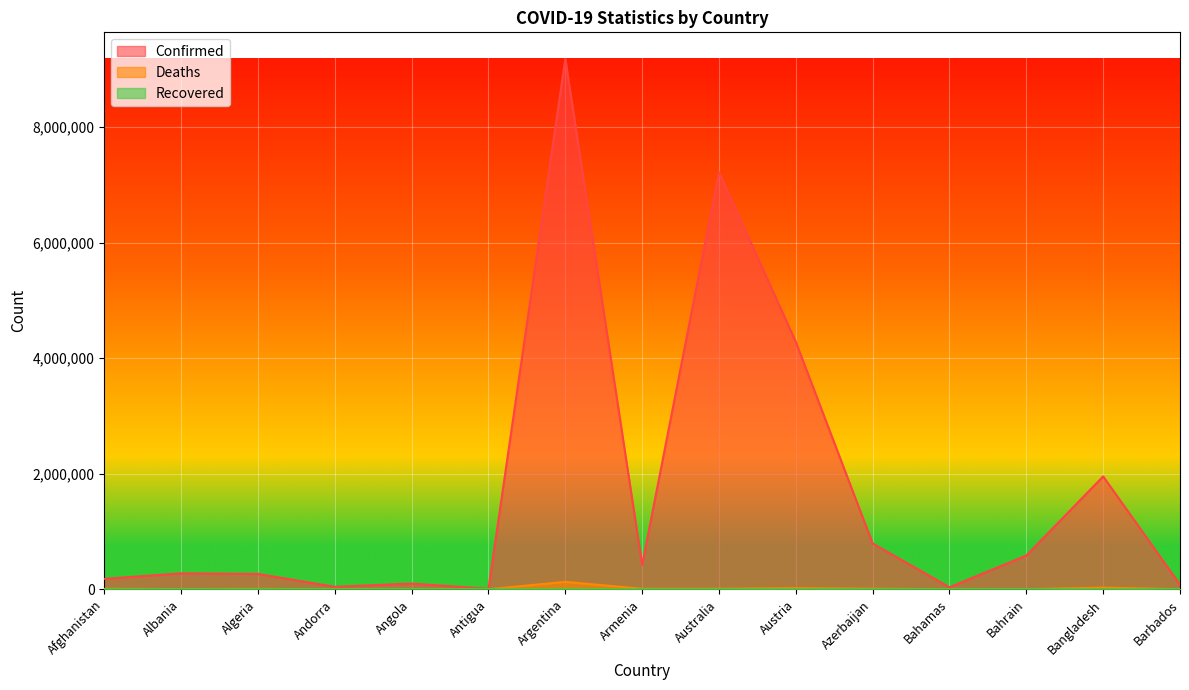

Which series has the widest spread of values?

Confirmed